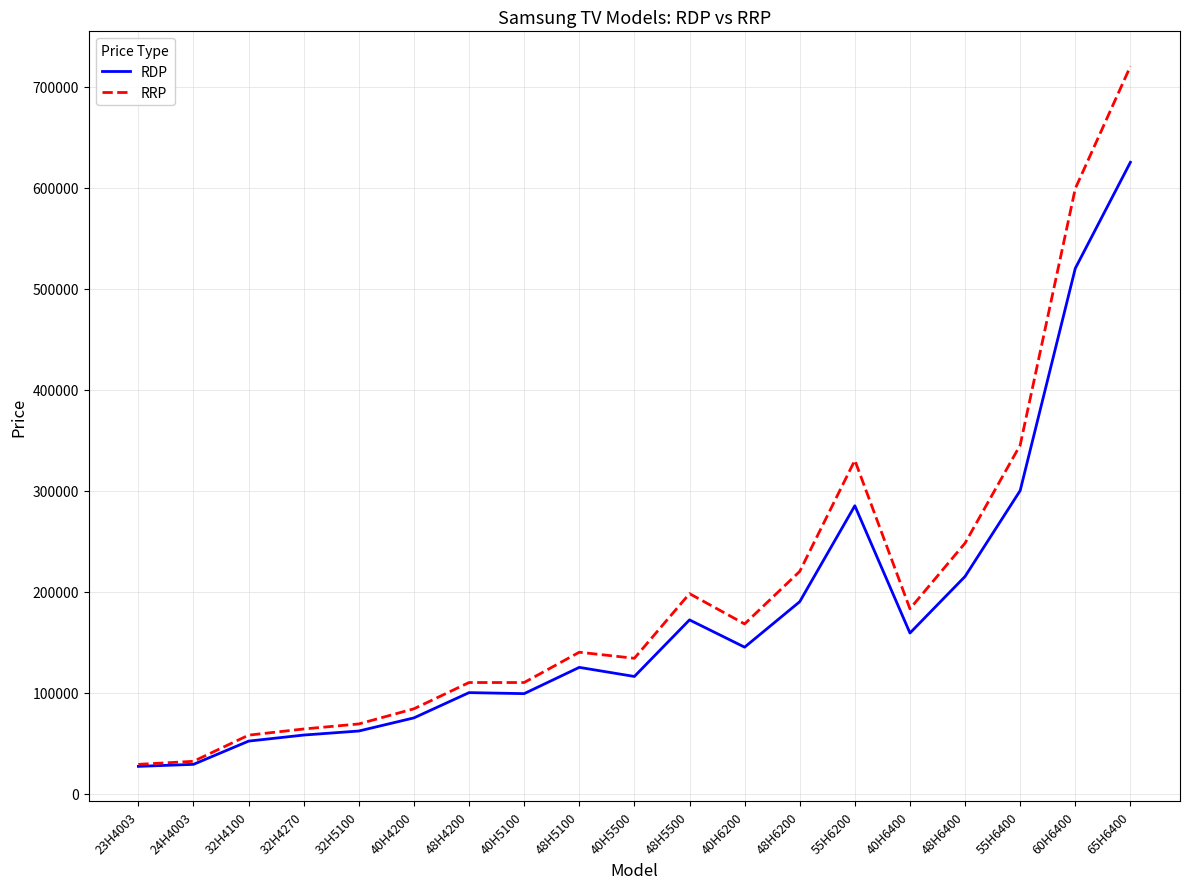

Is the value of RDP at 48H6200 greater than the value of RRP at 40H4200?

Yes